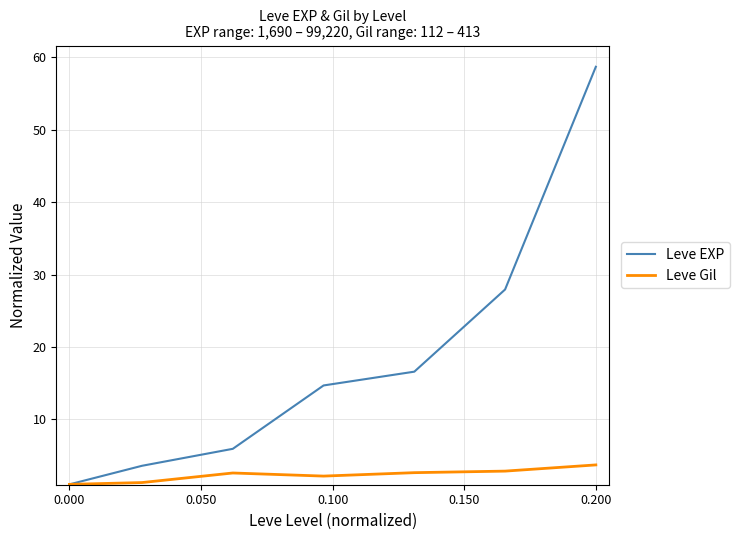

What is the smallest value displayed?

1.0